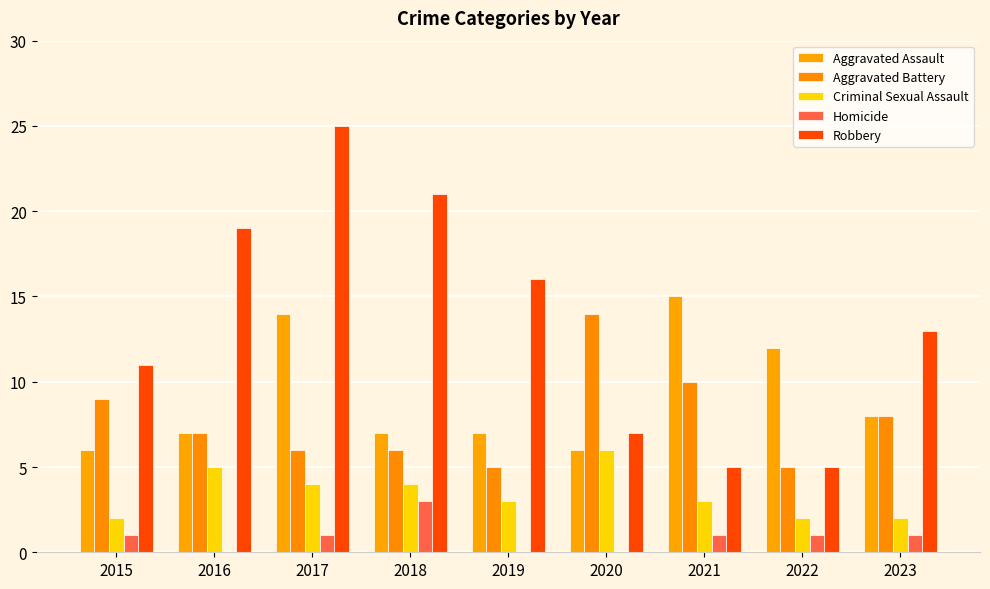

How many series are shown in this chart?

5